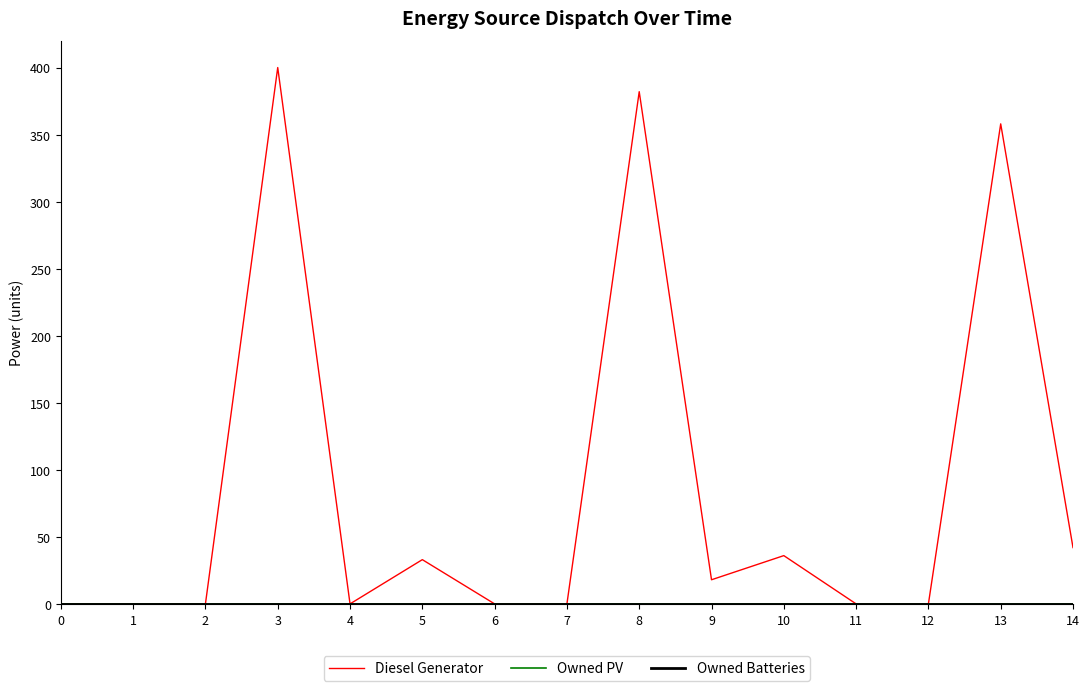

Reading left to right, what are all the values shown in this chart?

Diesel Generator: 0=0	1=0	2=0	3=400	4=0	5=33	6=0	7=0	8=382	9=18	10=36	11=0	12=0	13=358	14=42
Owned PV: 0=0	1=0	2=0	3=0	4=0	5=0	6=0	7=0	8=0	9=0	10=0	11=0	12=0	13=0	14=0
Owned Batteries: 0=0	1=0	2=0	3=0	4=0	5=0	6=0	7=0	8=0	9=0	10=0	11=0	12=0	13=0	14=0